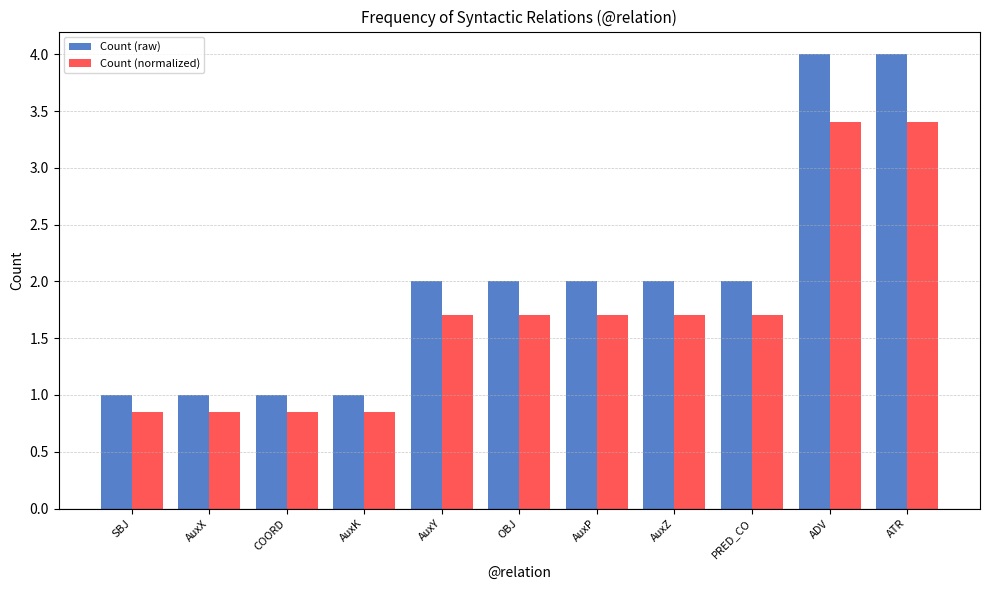

Which series has the largest total across all categories?

Count (raw)